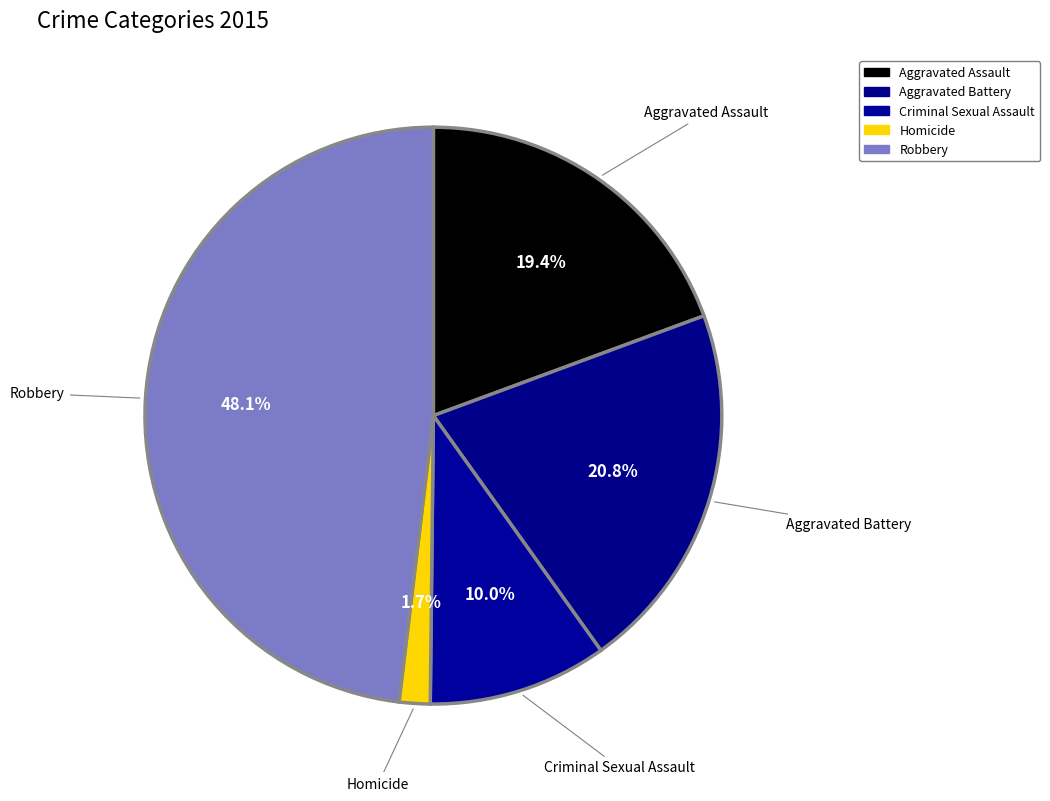

How many slices are in this pie chart?

5